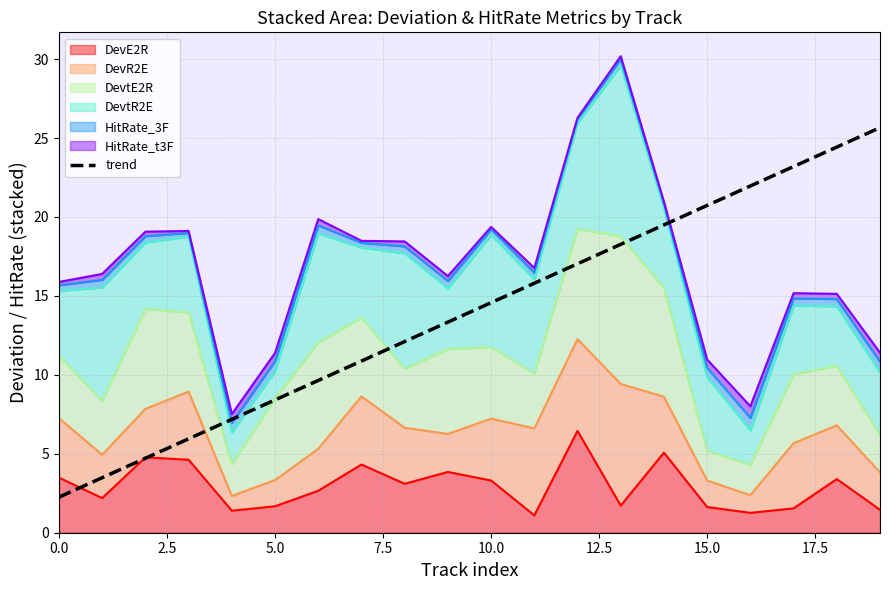

What is the label of the 10th point from the right?

10